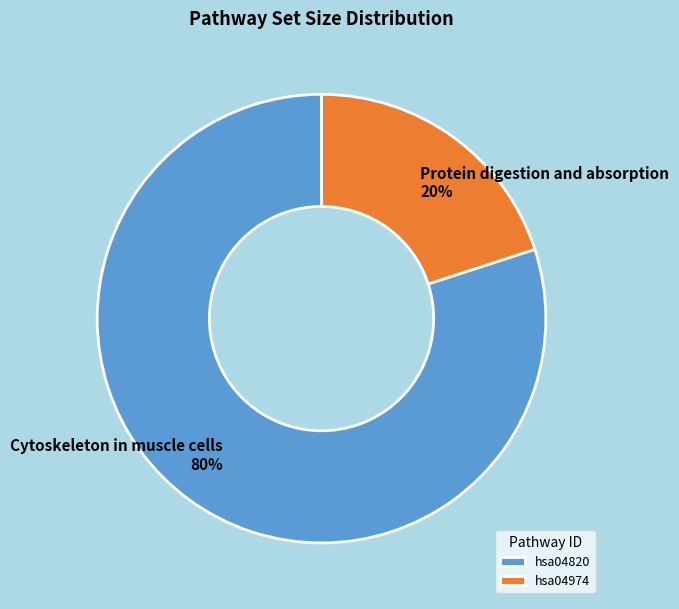

True or false: hsa04974 accounts for 33% of the total.

False